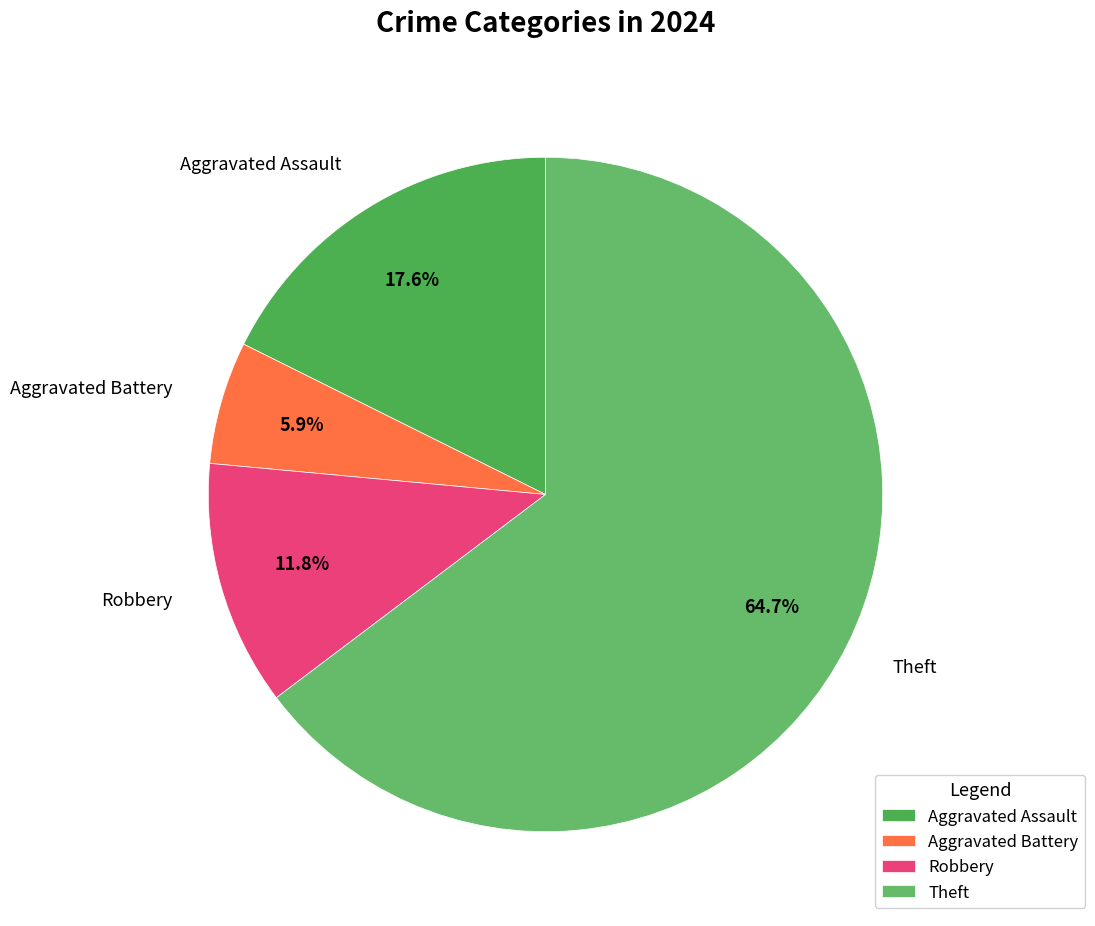

Does Theft account for over 50% of the chart?

Yes